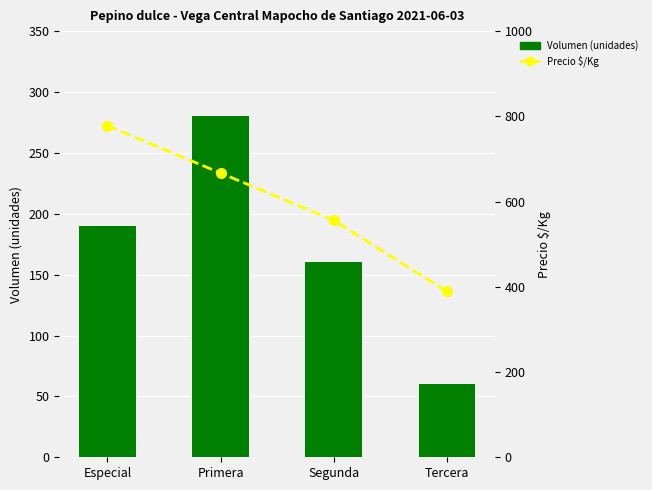

What is the highest value of the Precio $/Kg series?

778